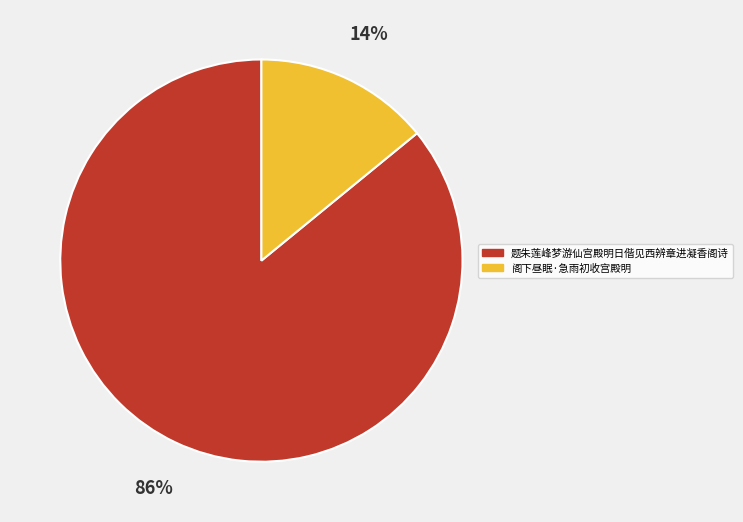

What percentage is the 题朱莲峰梦游仙宫殿明日偕见西辨章进凝香阁诗 slice, to the nearest percent?

86%